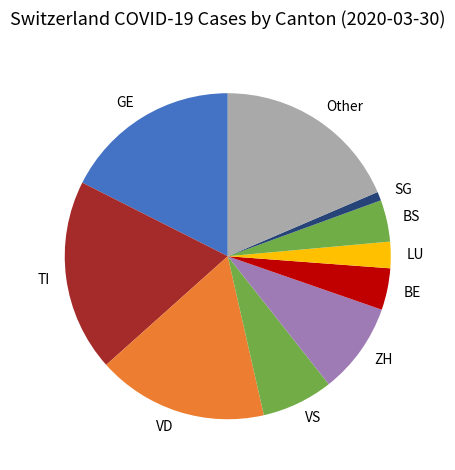

Do ZH and VD together represent more than half of the pie?

No